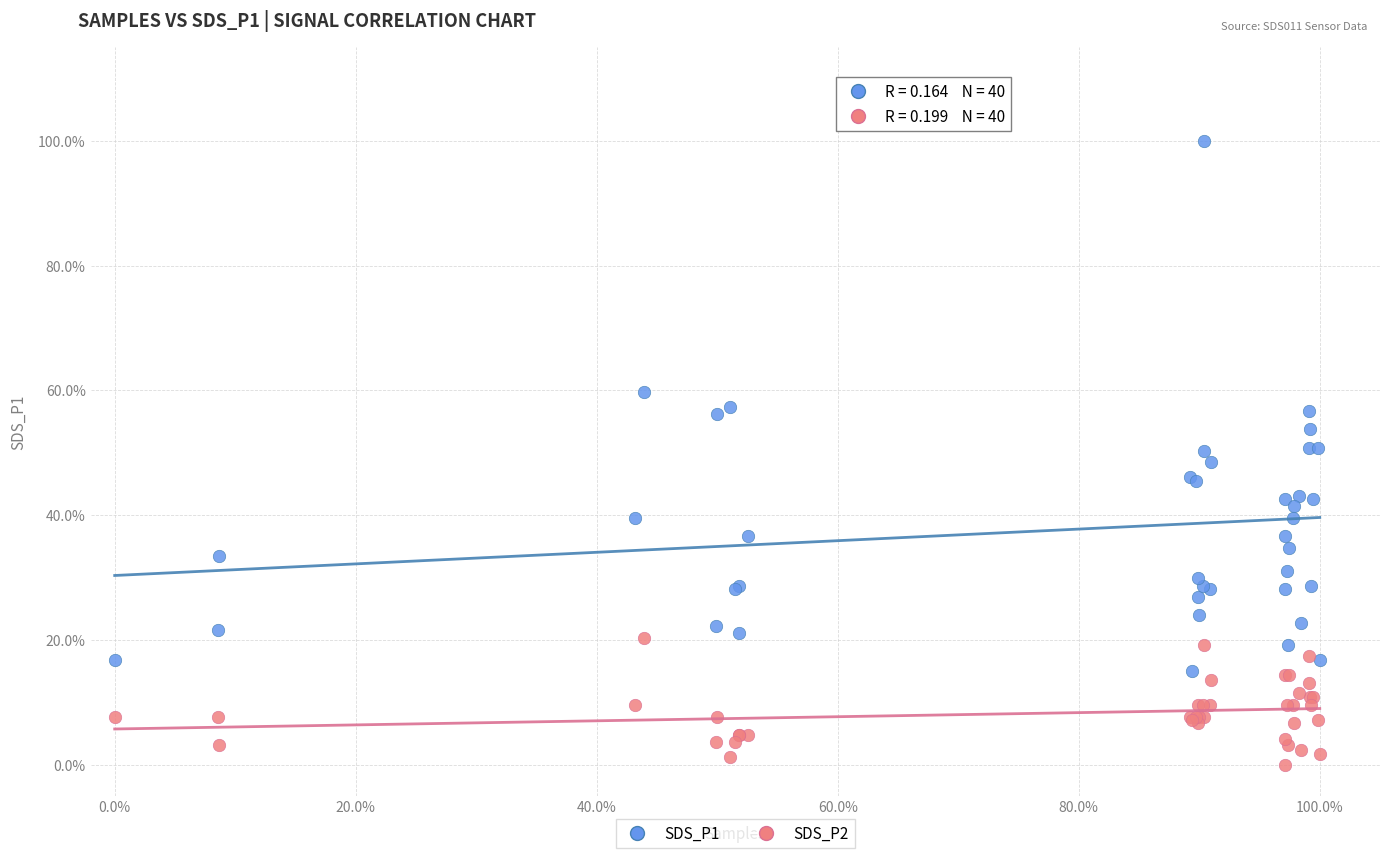

Which series has the largest Y range (max minus min)?

SDS_P1